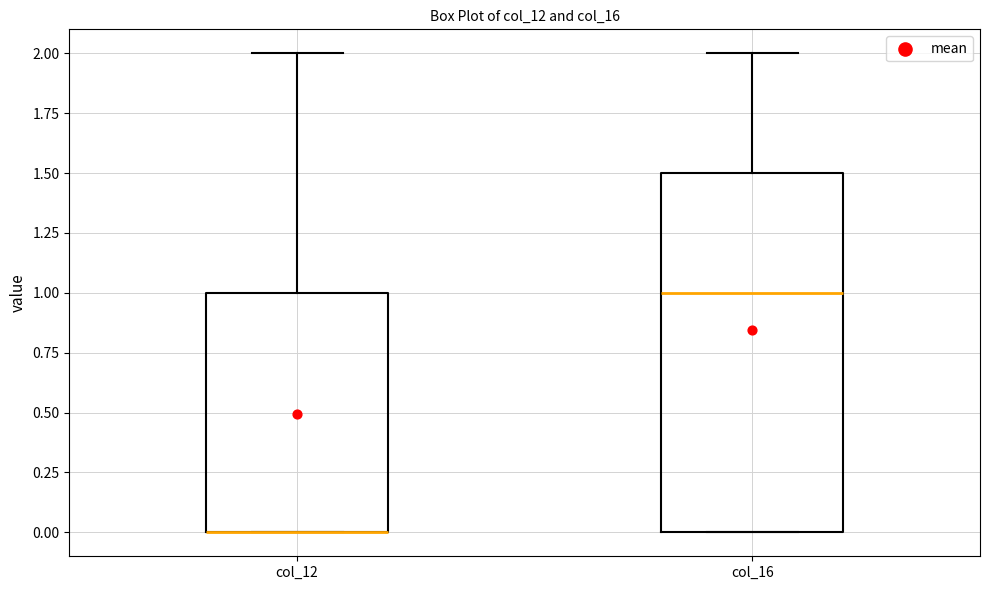

Comparing the boxes themselves (not the whiskers), which one is the tallest?

col_16